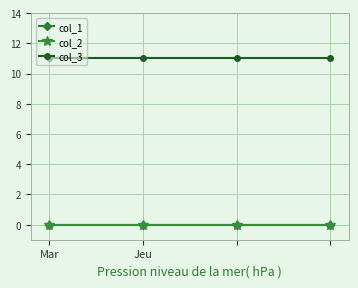

True or false: col_3 and col_1 cross at least once.

False